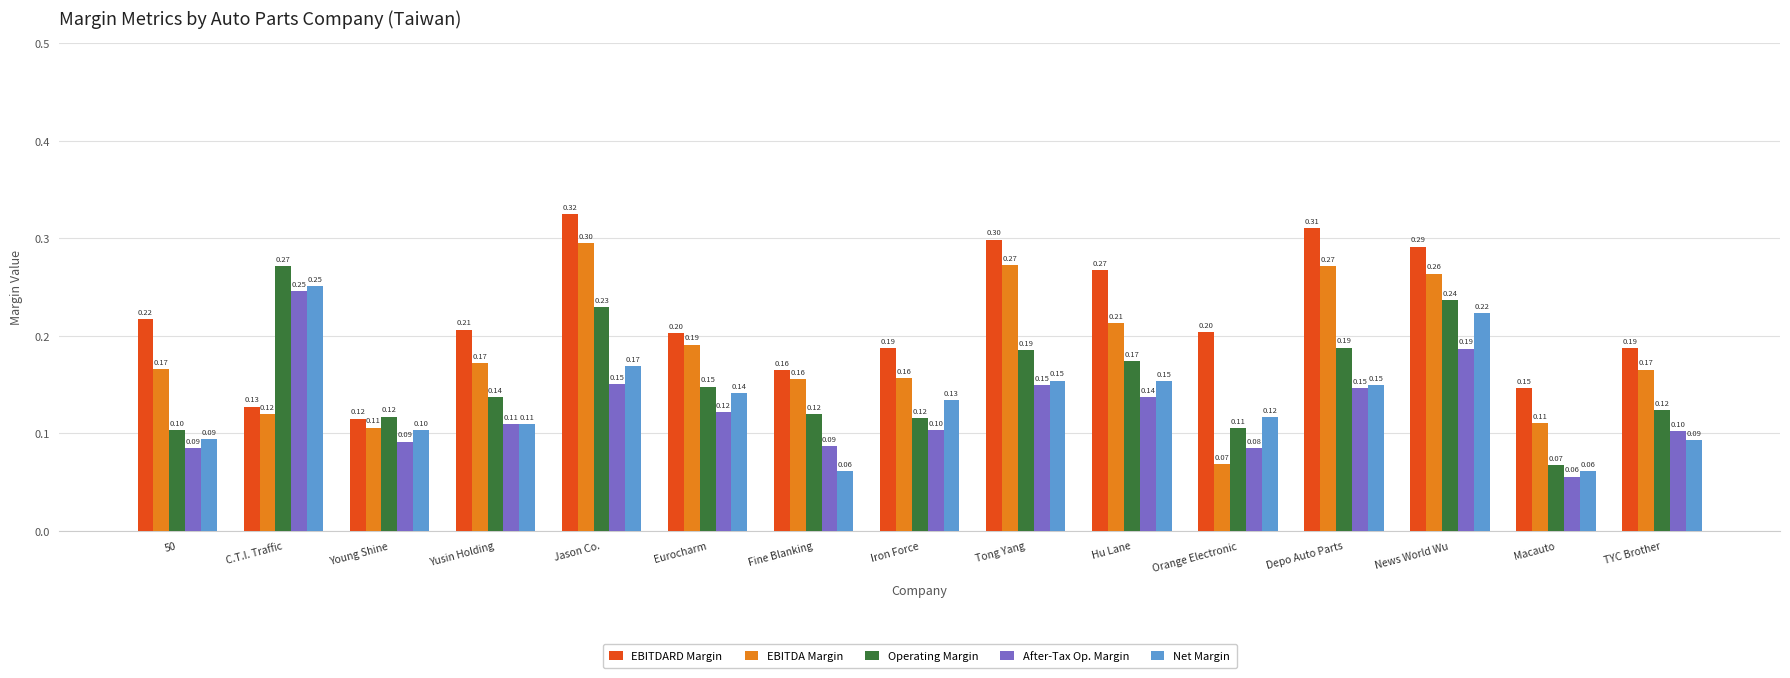

Between Iron Force and TYC Brother, which series saw the biggest shift?

Net Margin